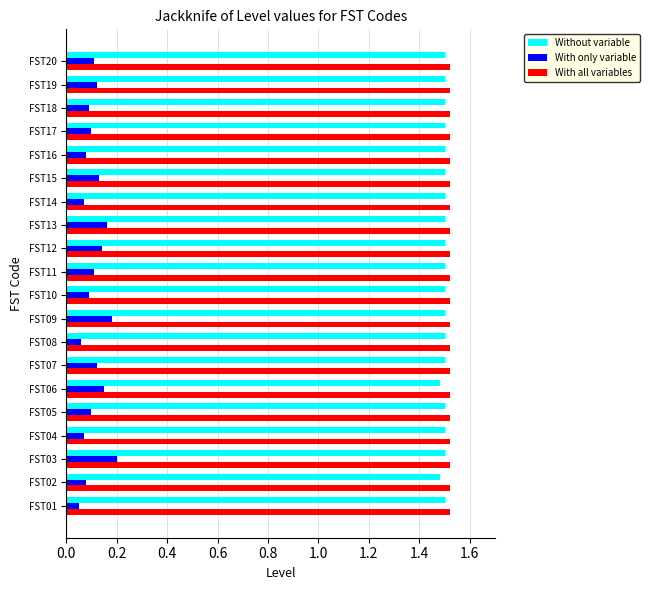

What is the sum of the Without variable values at FST15 and FST16?

3.0